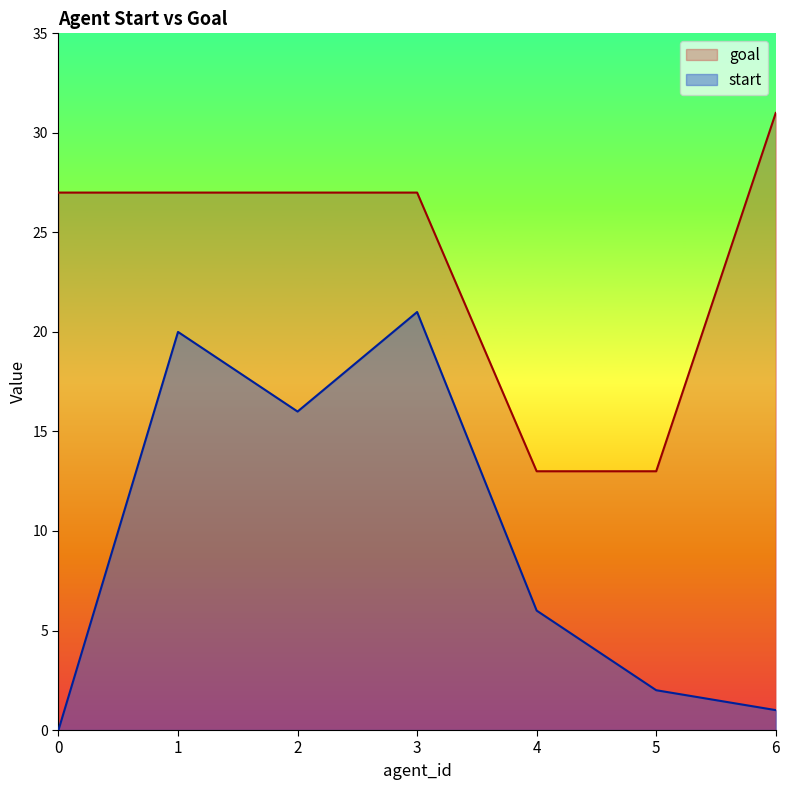

Reading right to left, extract all data points from this chart.

start: 6=1	5=2	4=6	3=21	2=16	1=20	0=0
goal: 6=31	5=13	4=13	3=27	2=27	1=27	0=27